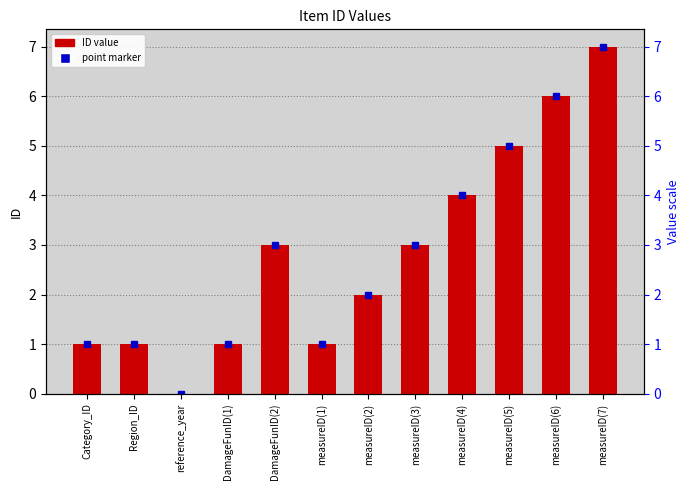

Rank the categories by value from highest to lowest.

measureID(7), measureID(6), measureID(5), measureID(4), DamageFunID(2), measureID(3), measureID(2), Category_ID, Region_ID, DamageFunID(1), measureID(1), reference_year